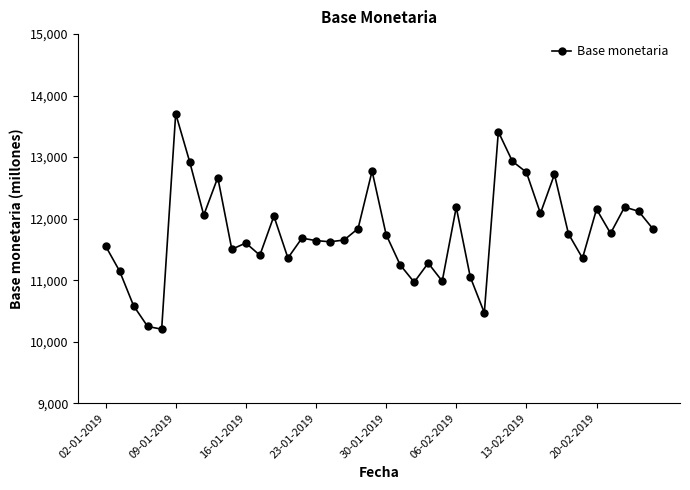

What is the difference between the maximum and minimum values?

3504